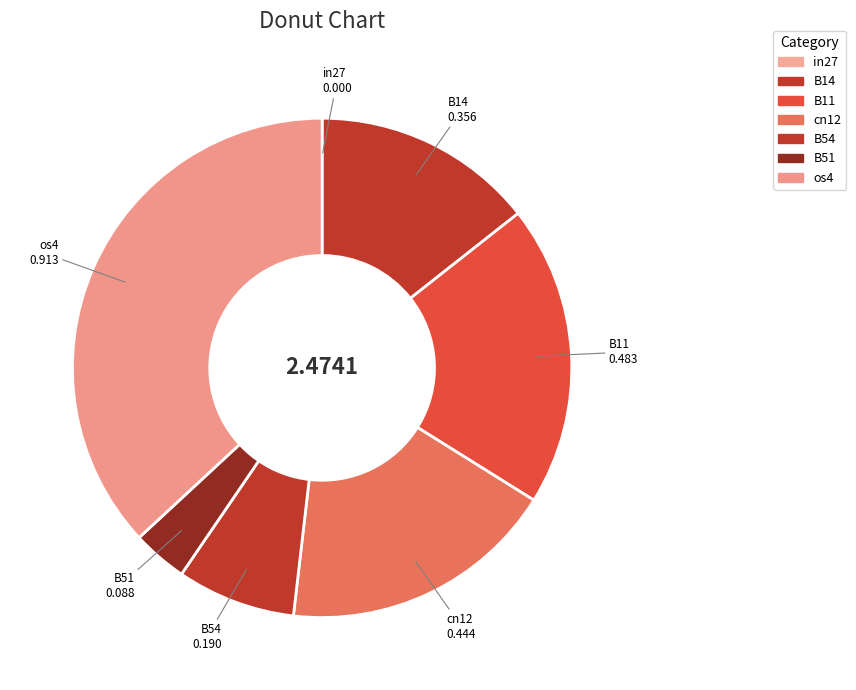

What is the change in value from B54 to os4?

+0.7